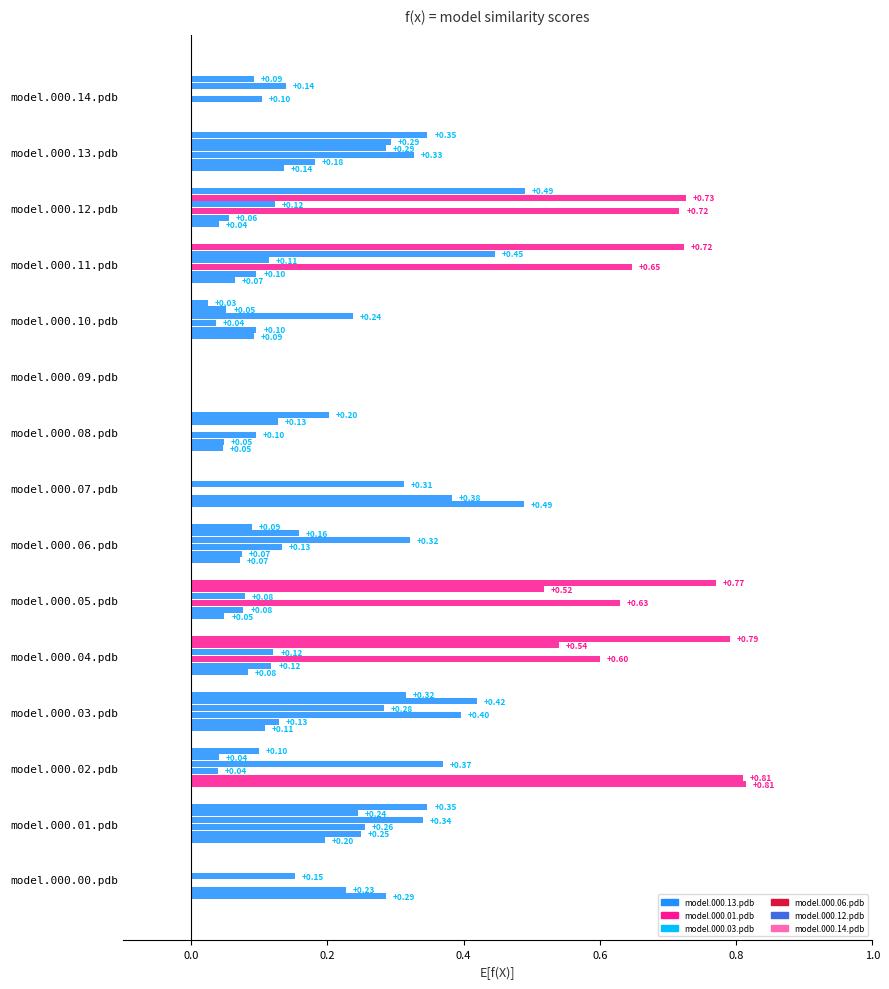

How many values in model.000.03.pdb are above zero?

12